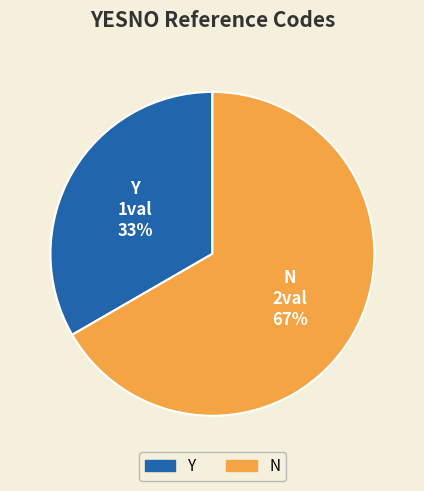

The Y slice represents 23% of the pie. True or false?

False